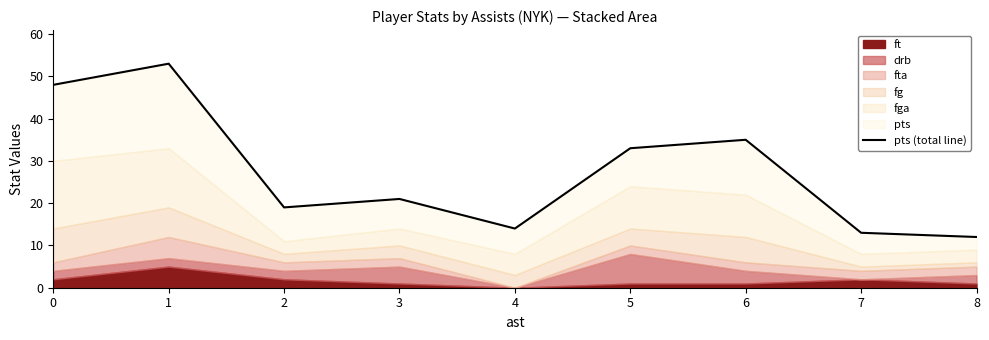

The value at 7 is 13. True or false?

True